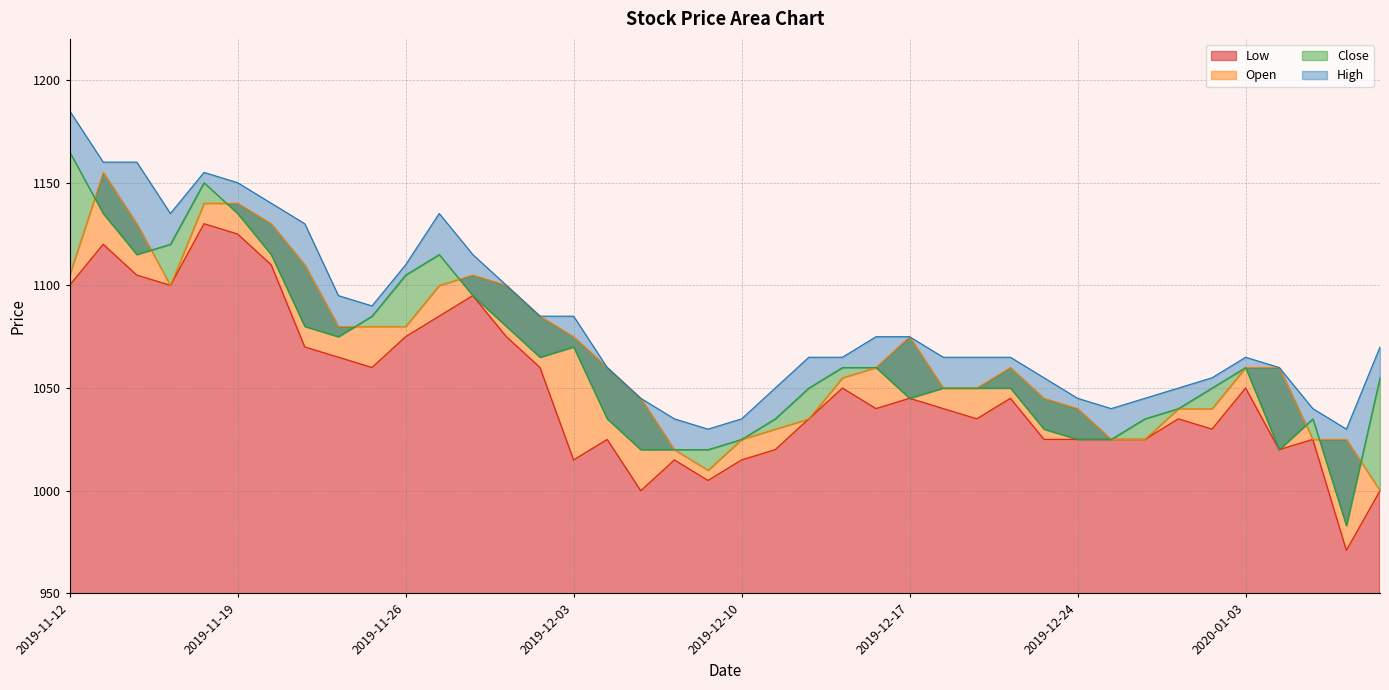

True or false: Close and Low intersect in this chart.

False